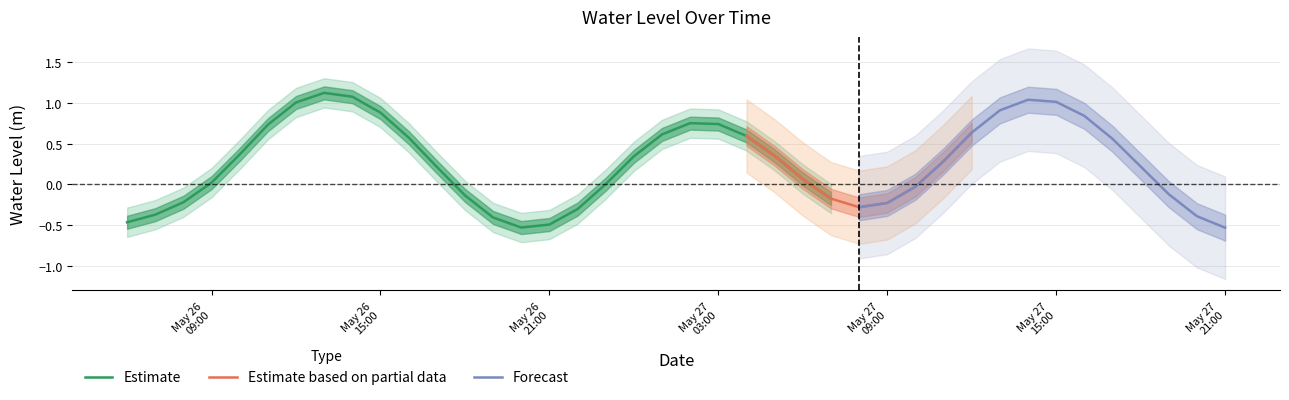

What is the approximate value at 8?

1.3